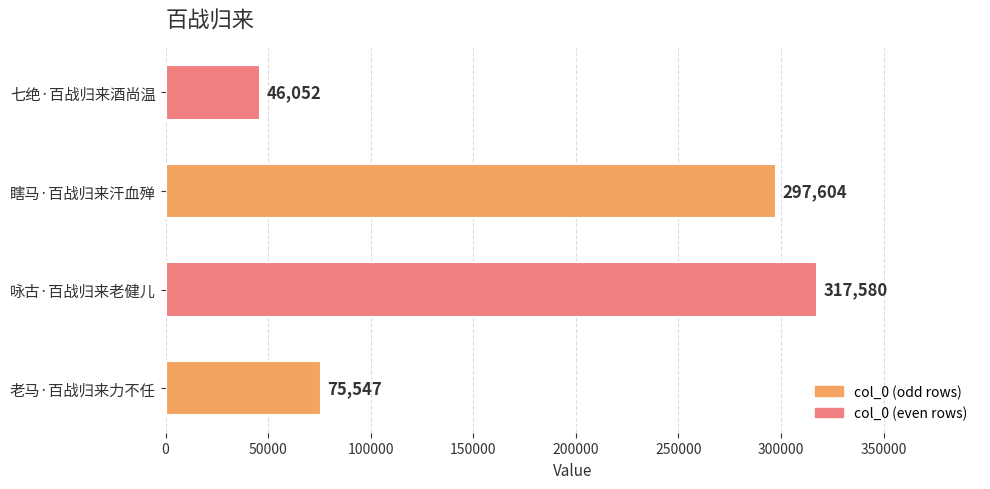

How many bars are there in total?

4